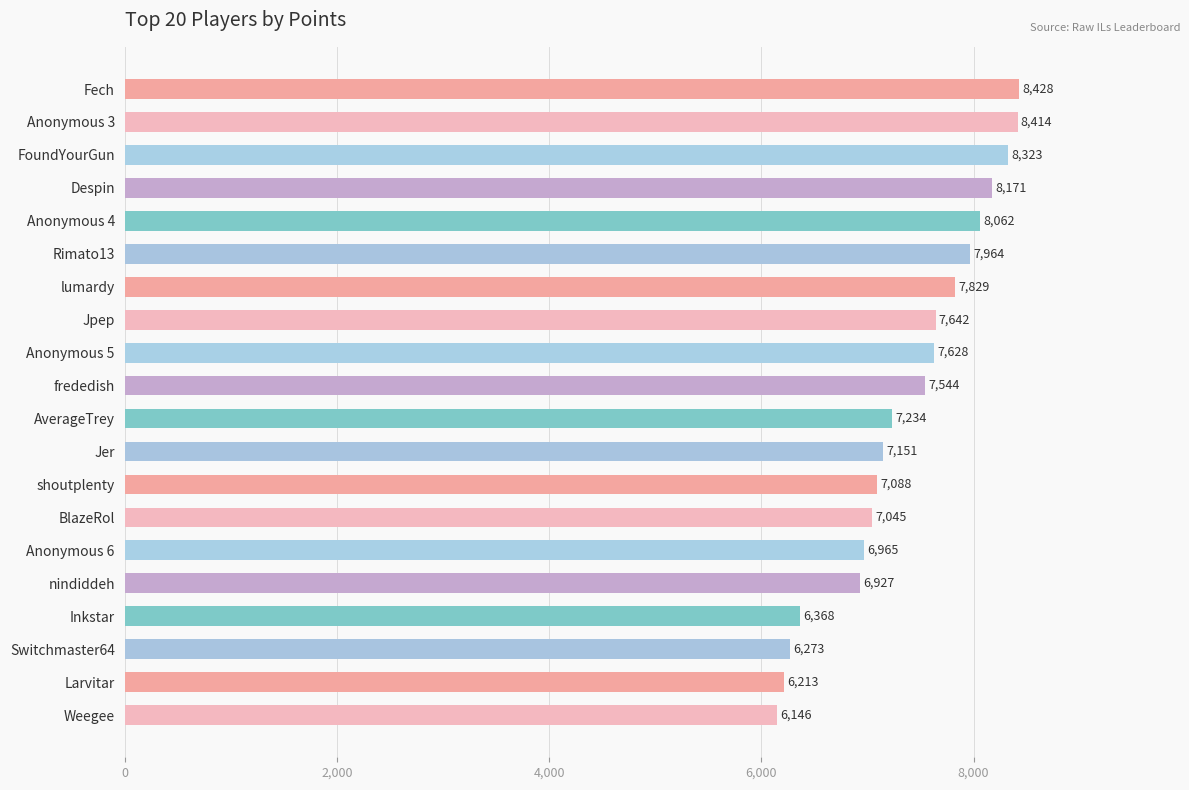

What is the ratio of the value at Anonymous 6 to the value at Larvitar?

1.1